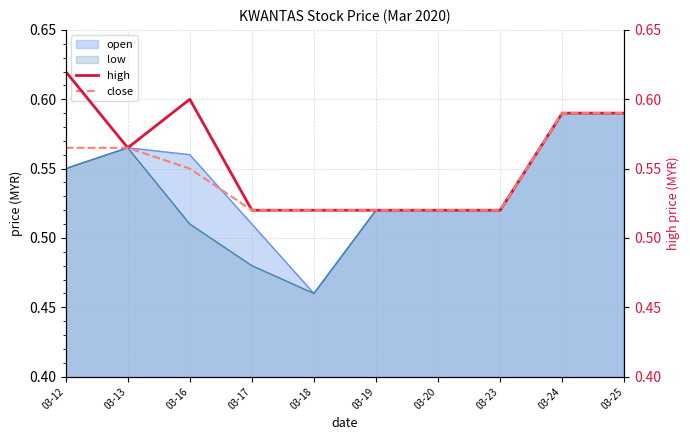

At how many categories does at least one series exceed 0?

10